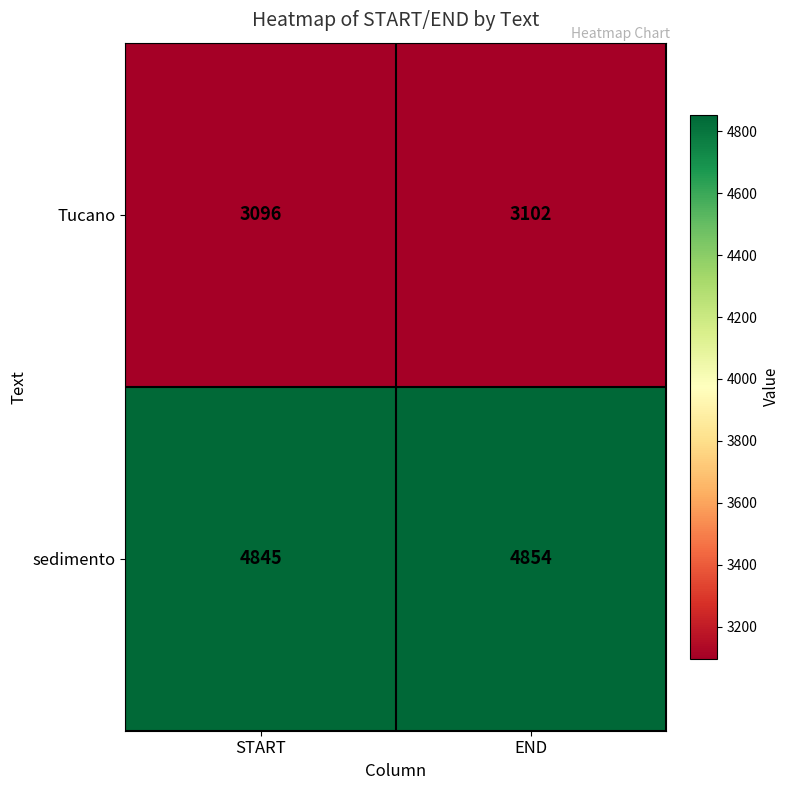

List the series in order of their overall mean, lowest first.

Tucano, sedimento